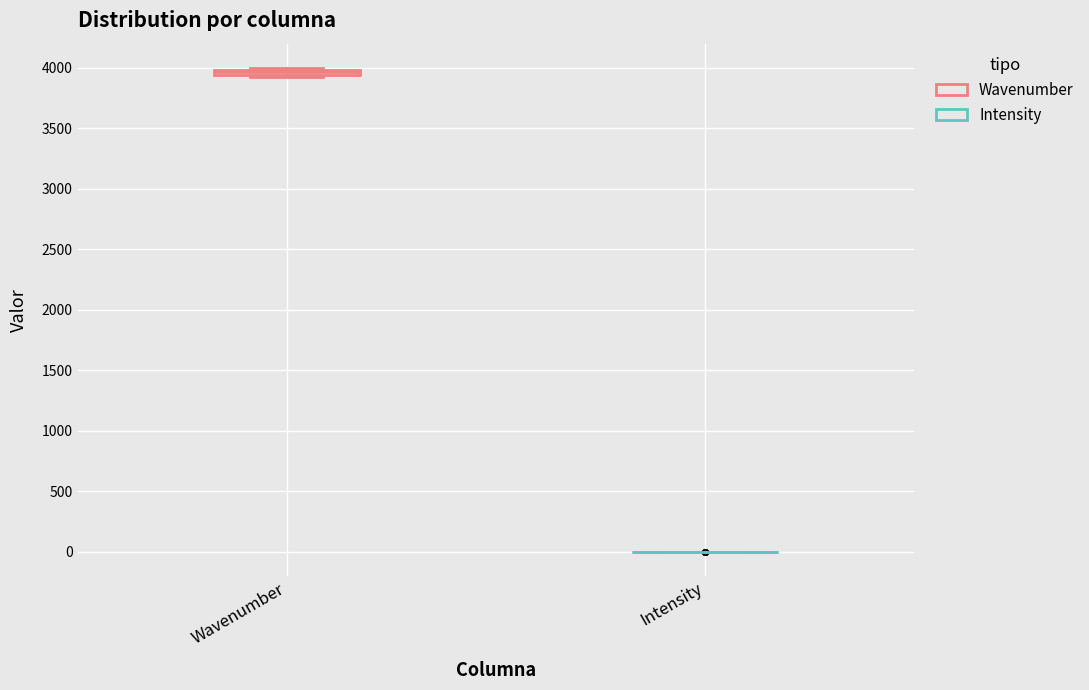

Where is the lower edge of the box for Wavenumber on the y-axis? The values are not printed on the chart, so give them approximately, as read against the axis.

3950